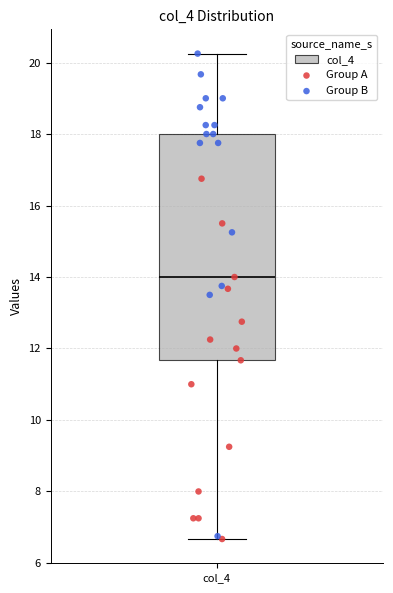

Read this box plot against the y-axis: the position of the median line, the range covered by the box, and the ends of both whiskers. The values are not printed on the chart, so give them approximately, as read against the axis.

median 14.0, box 11.6 to 18.0, whiskers 6.6 to 20.2